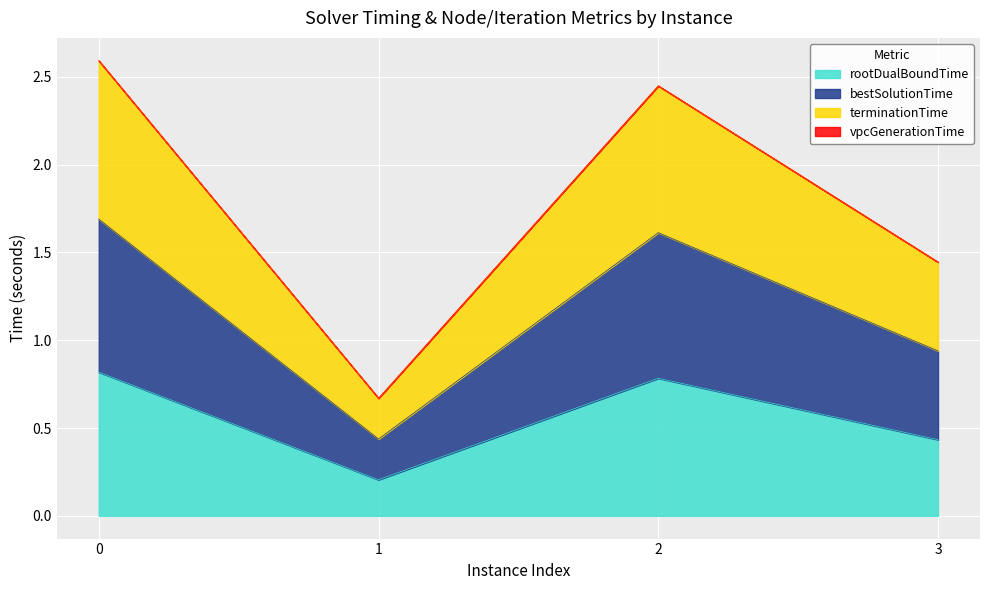

Between 1 and 3, which is larger?

3